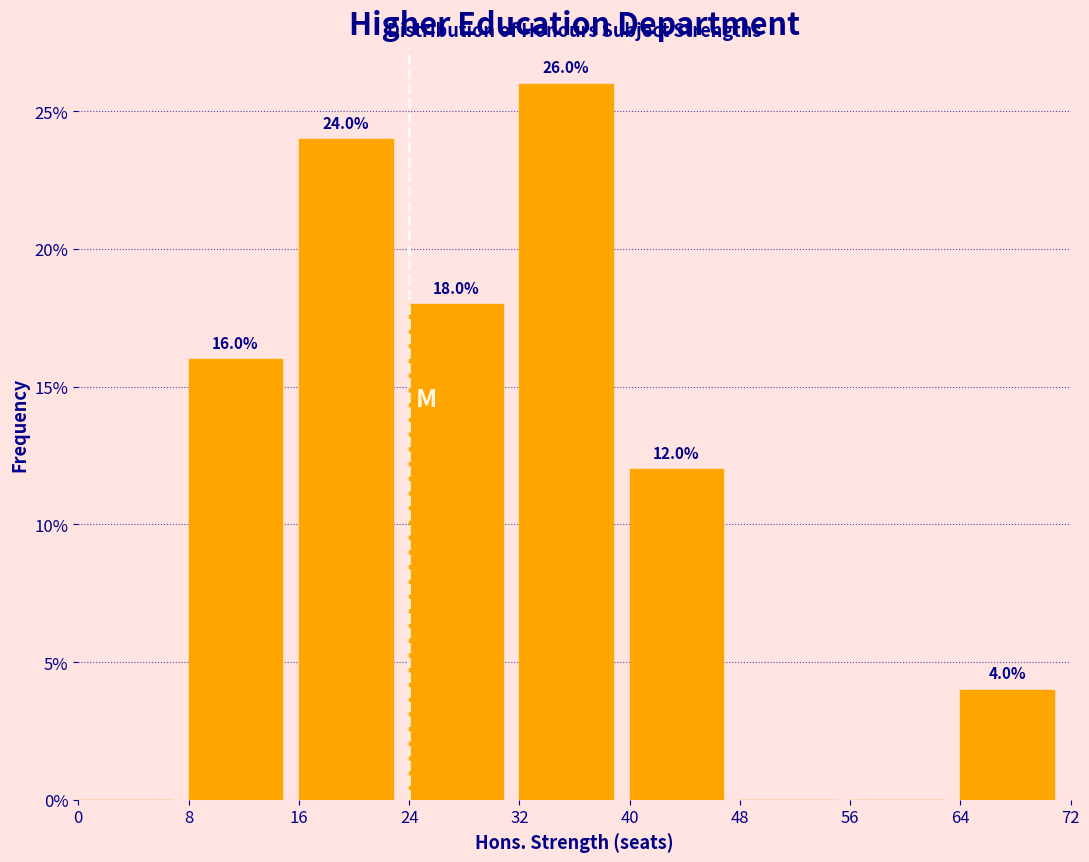

Over which range of the x-axis is the bar tallest?

32 to 40